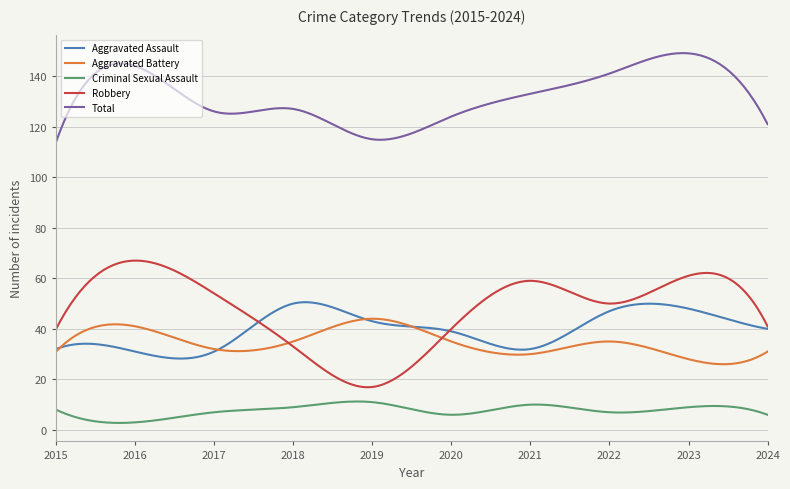

What is the lowest value of the Robbery series?

16.9